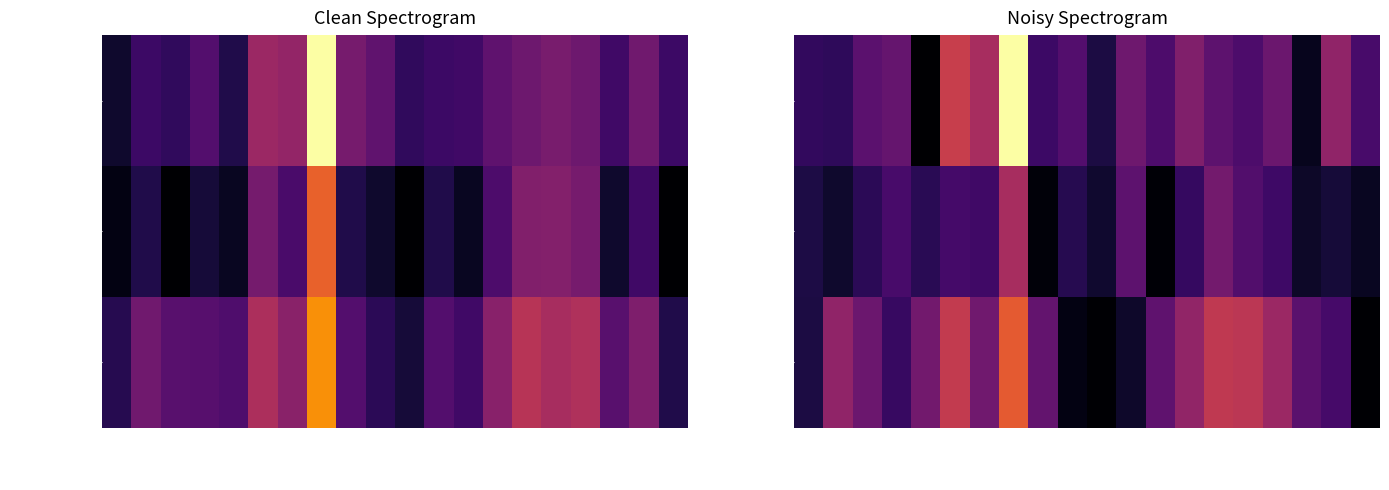

True or false: likes_count has a value of 6.9 at 2019-12-17.

False